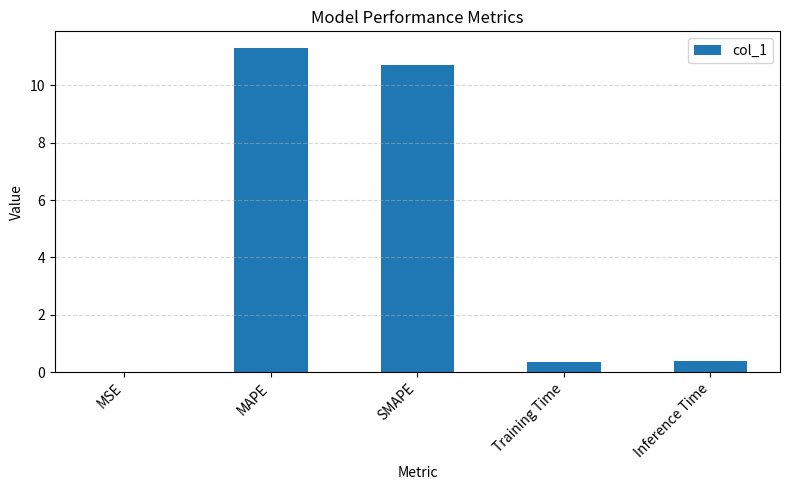

Between MAPE and SMAPE, which is larger?

MAPE